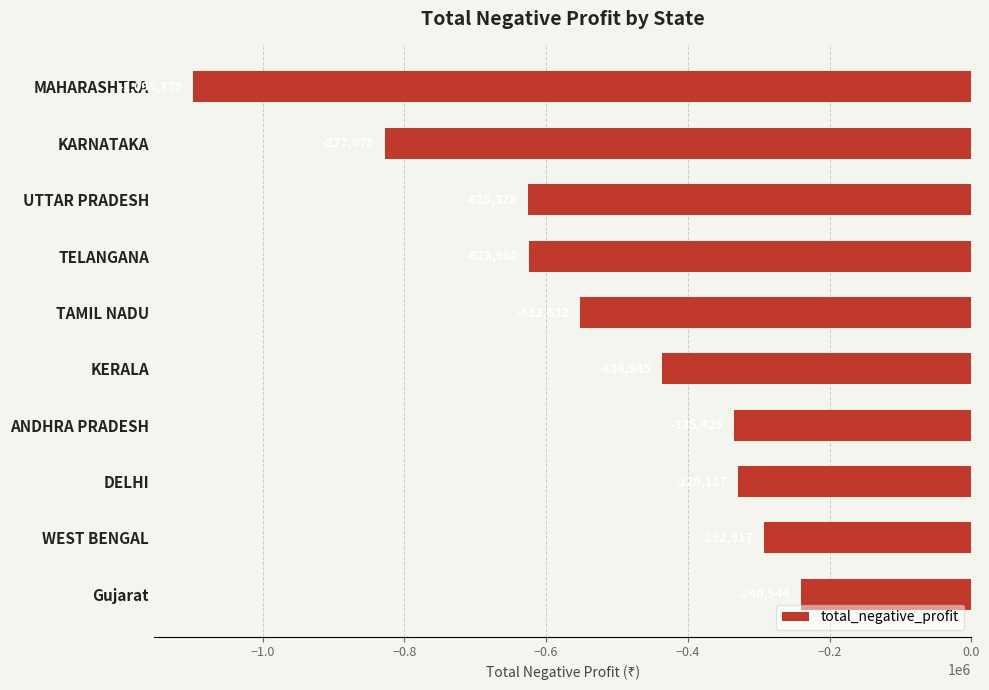

What is the difference between the second highest and second lowest values?

534158.4